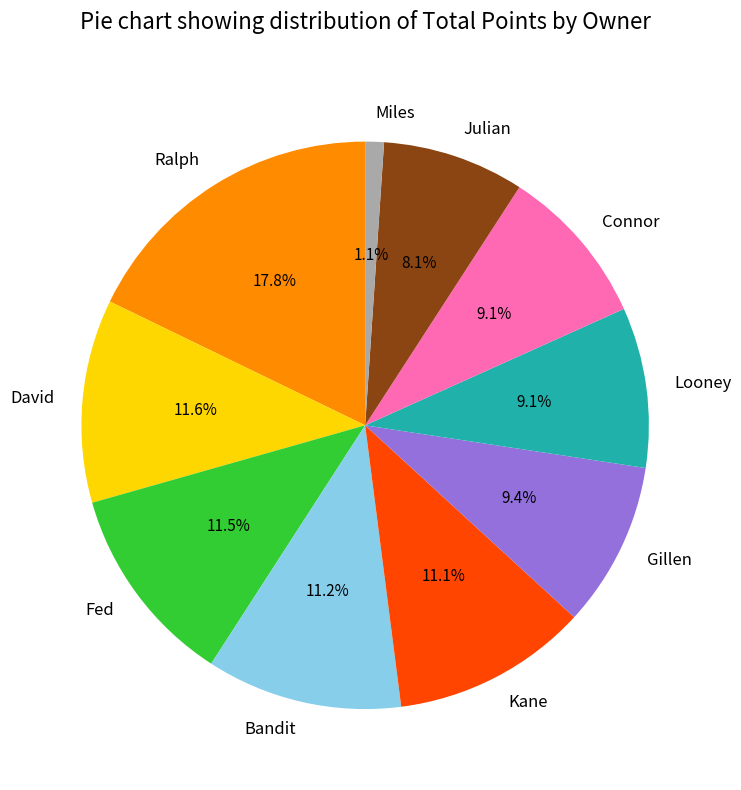

What is the ratio of the value at Julian to the value at Gillen?

0.9